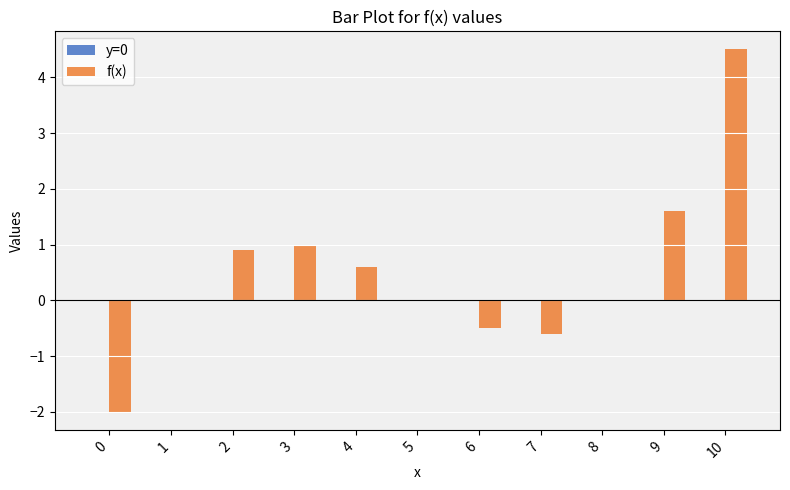

Read the value at 4.

0.6